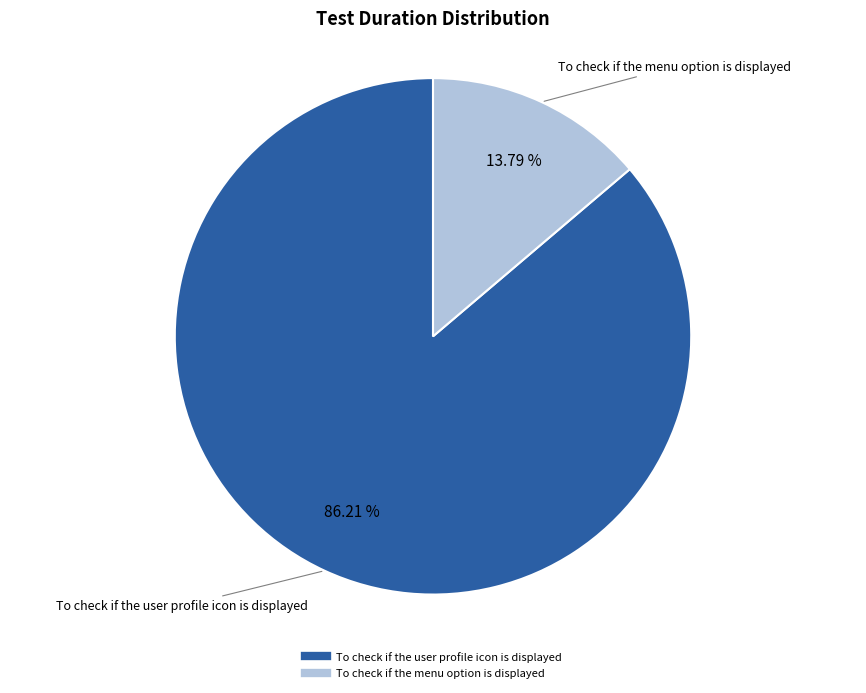

To the nearest percent, what portion does To check if the menu option is displayed represent?

14%